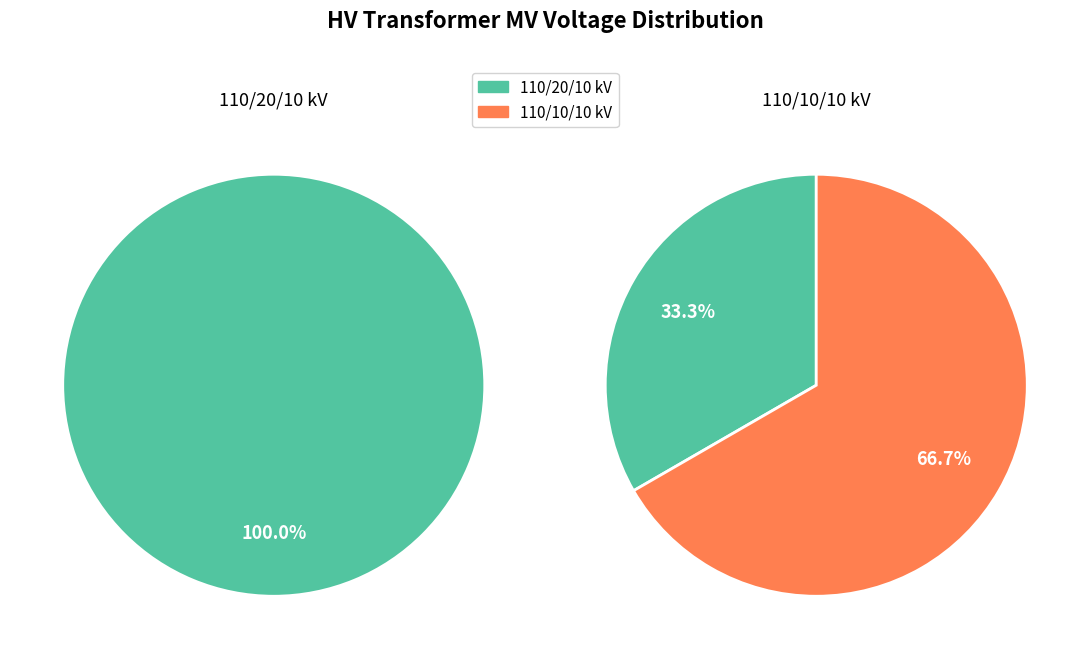

To the nearest percent, what is the combined percentage of 63/25/38 MVA 110/20/10 kV and 63/25/38 MVA 110/10/10 kV?

100%